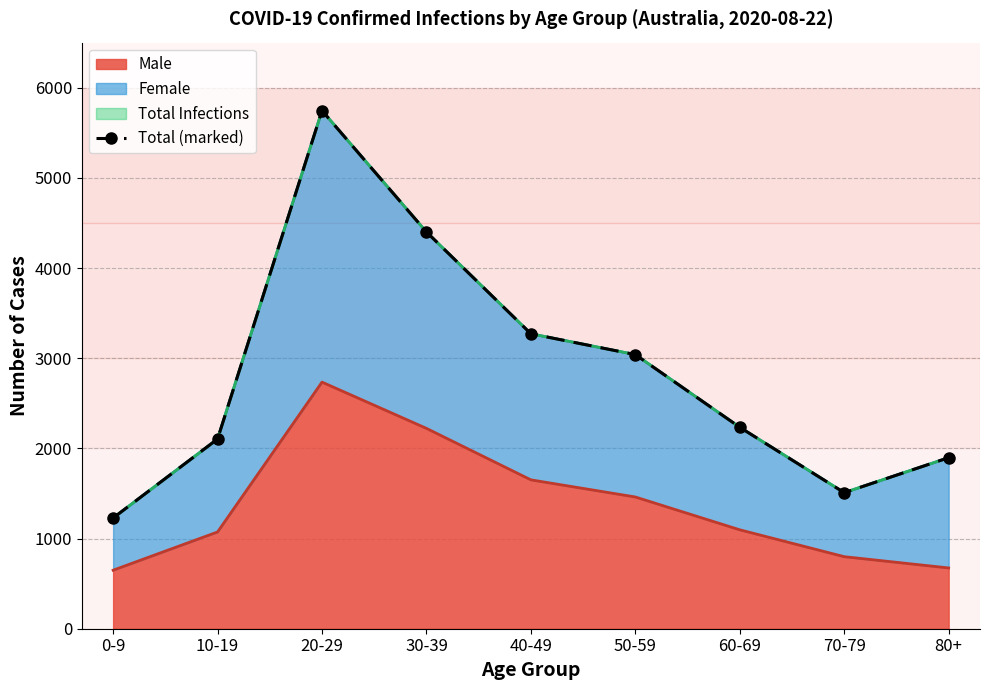

Reading left to right, what are all the values shown in this chart?

1228	2104	5746	4400	3271	3040	2234	1509	1897